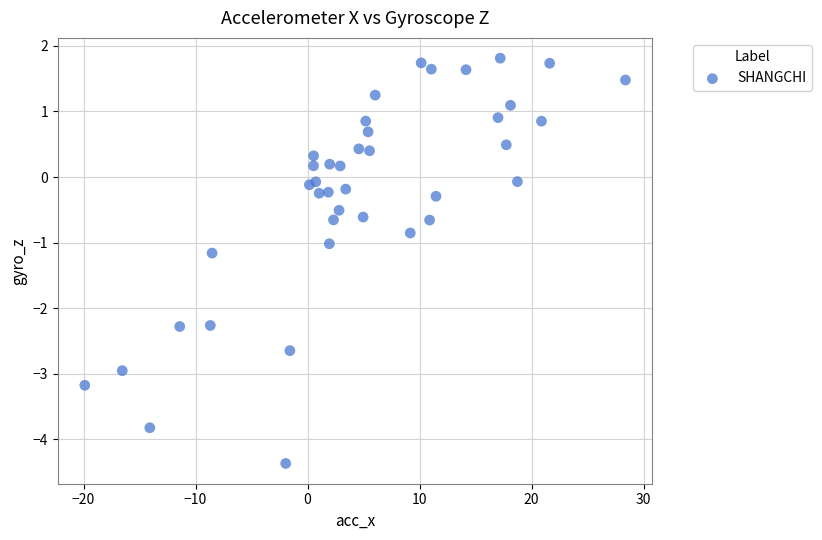

What is the range of Y values (max minus min)?

6.2